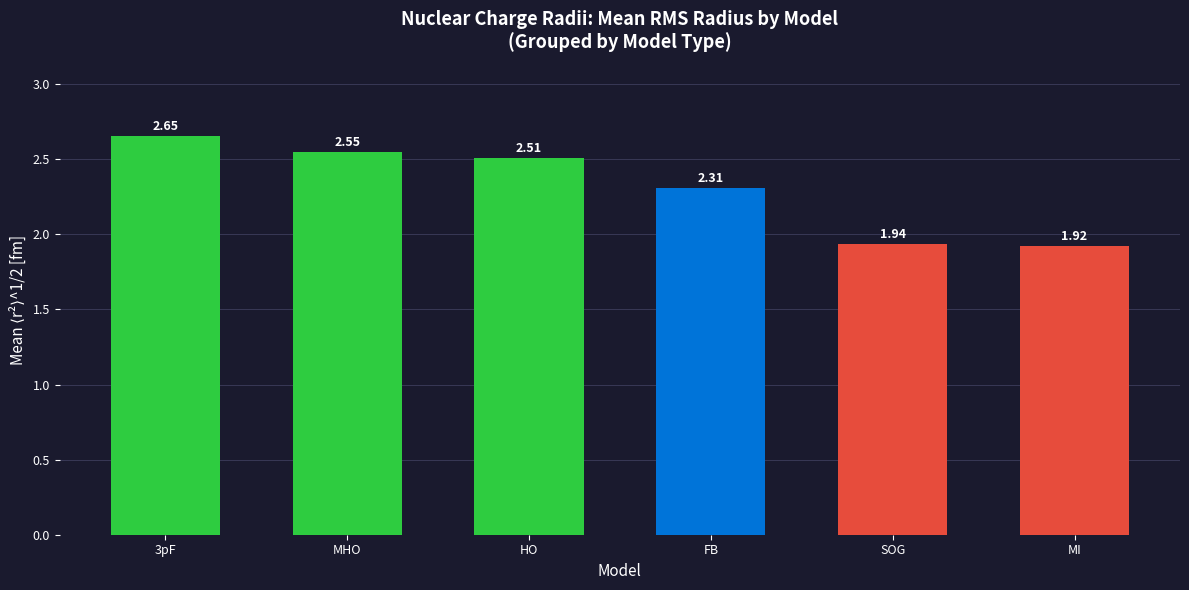

What is the average value?

2.3